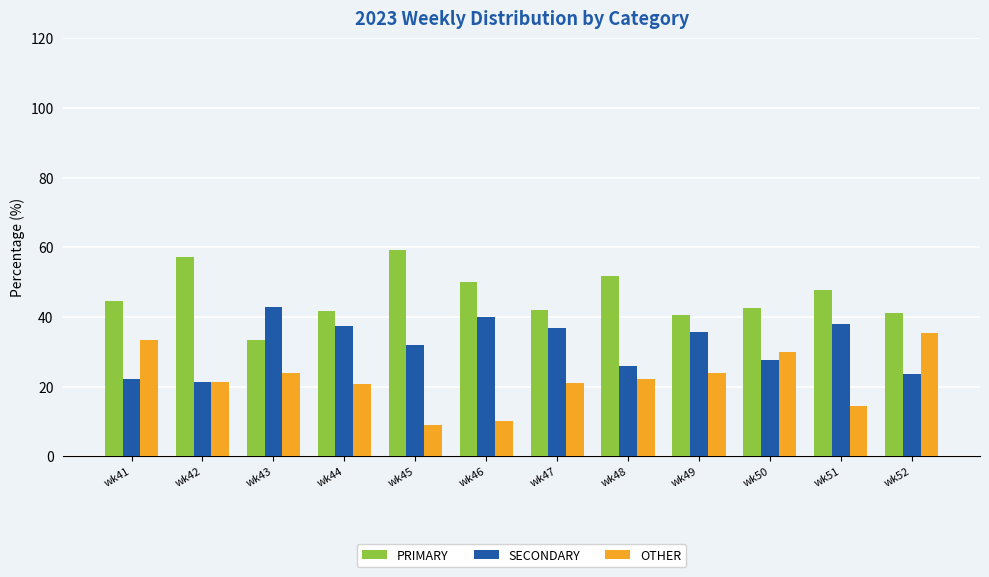

List the series in order of their overall mean, highest first.

PRIMARY, SECONDARY, OTHER